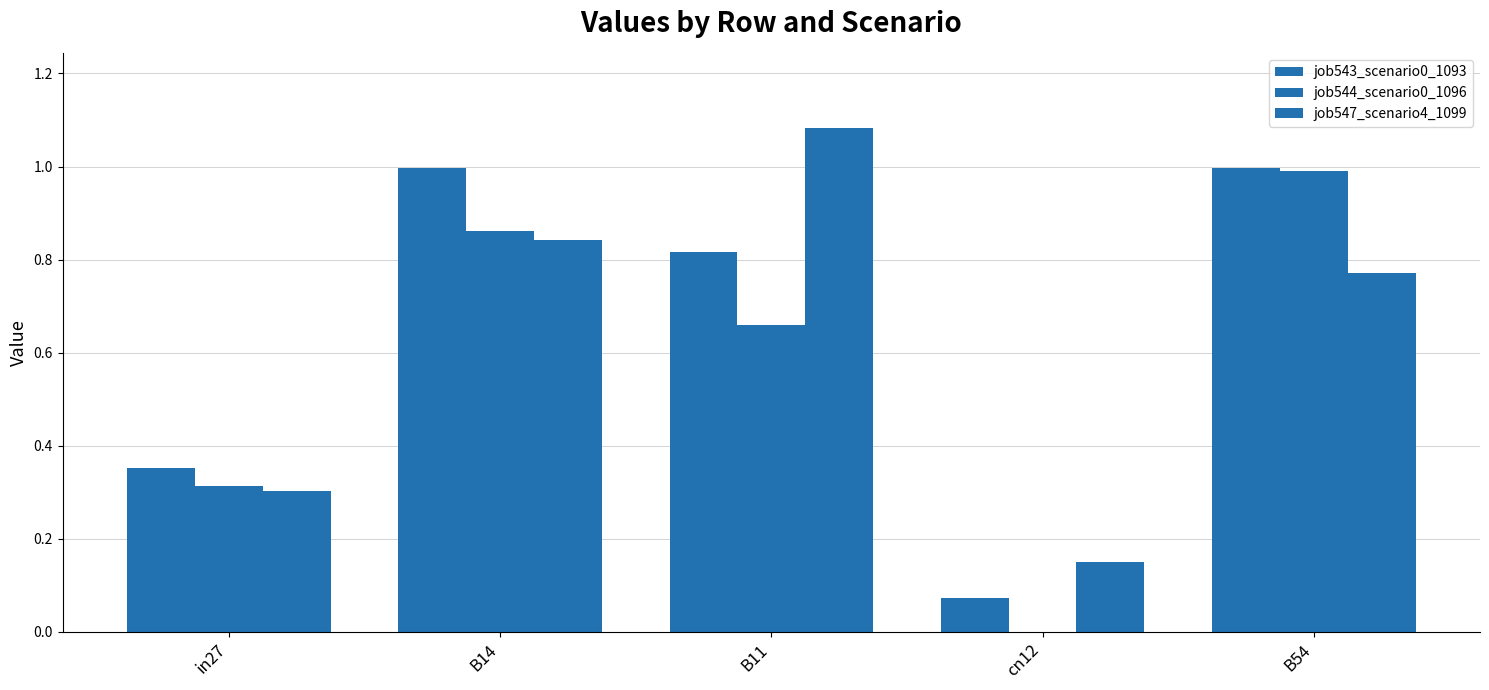

What is the approximate value of job544_scenario0_1096 at in27?

0.3